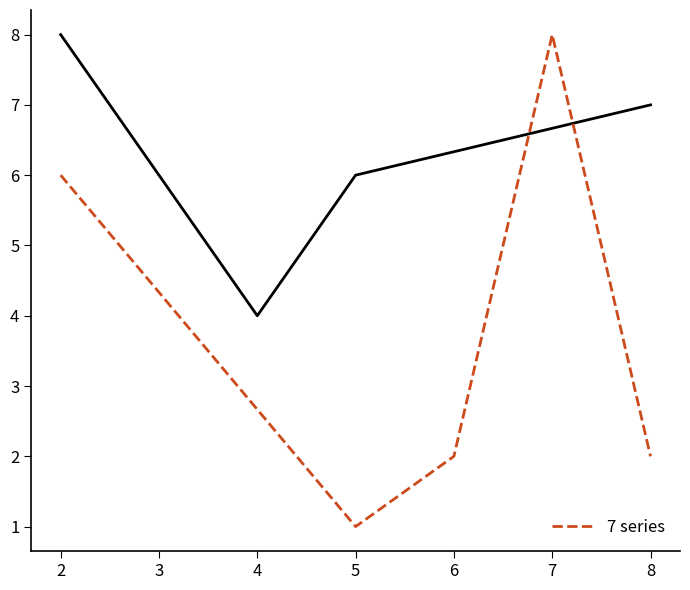

What is the value of the 1st point from the left?

6